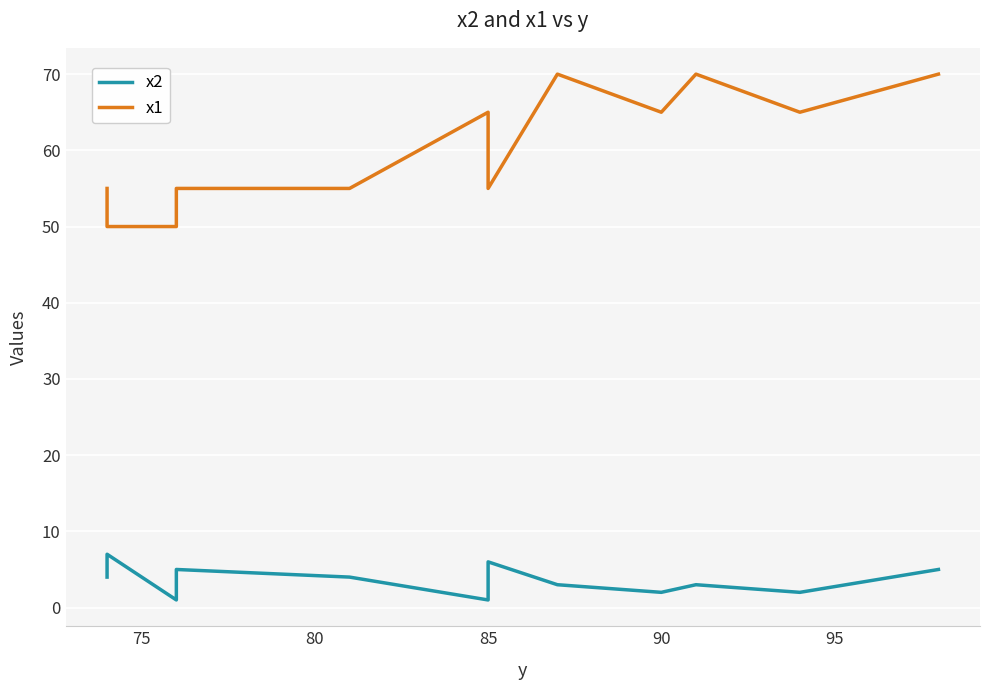

What is the sum of all x2 values?

43